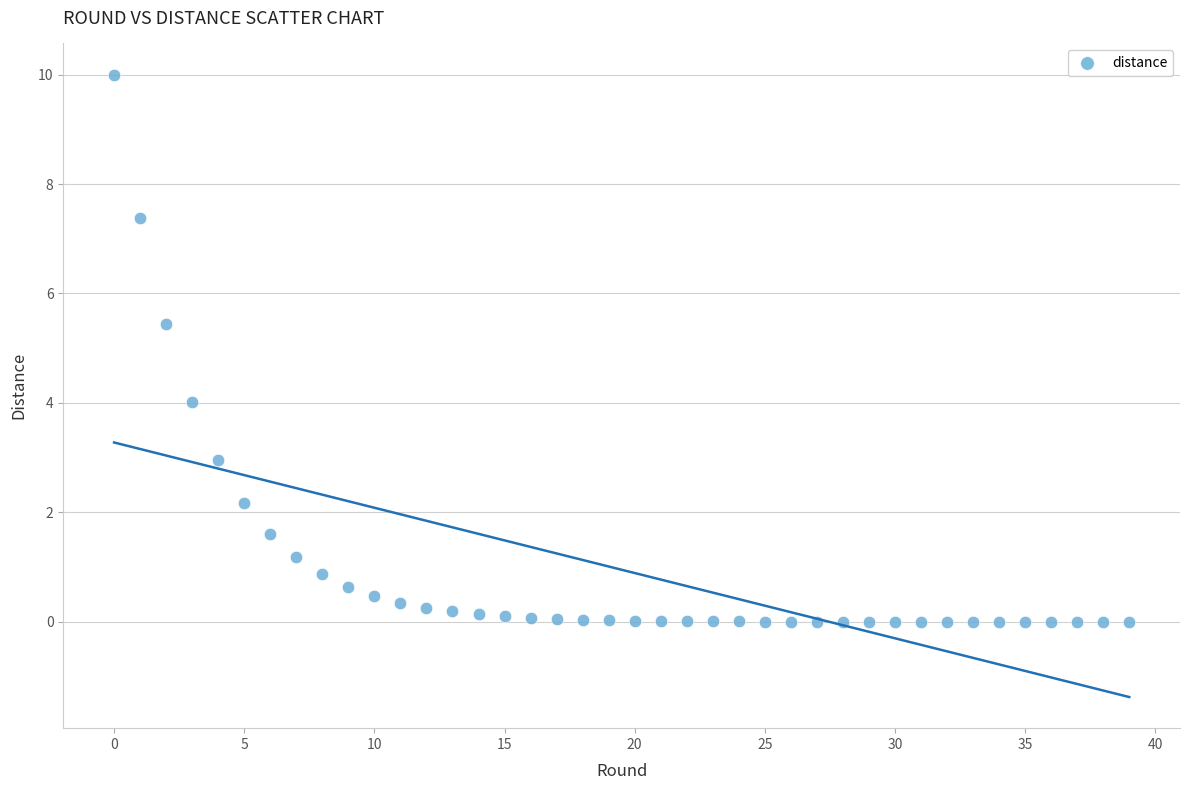

What is the range of Y values (max minus min)?

10.0